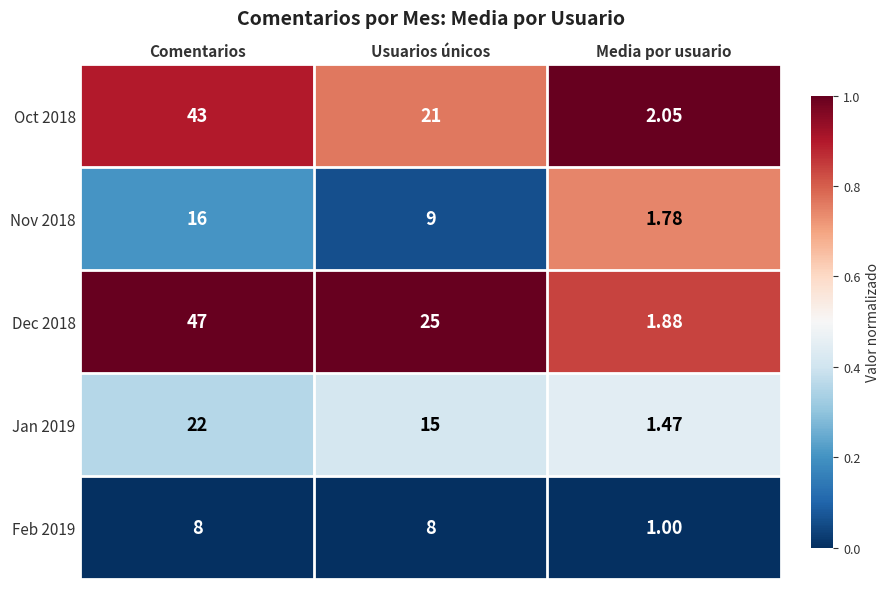

What is the greatest value displayed?

47.0